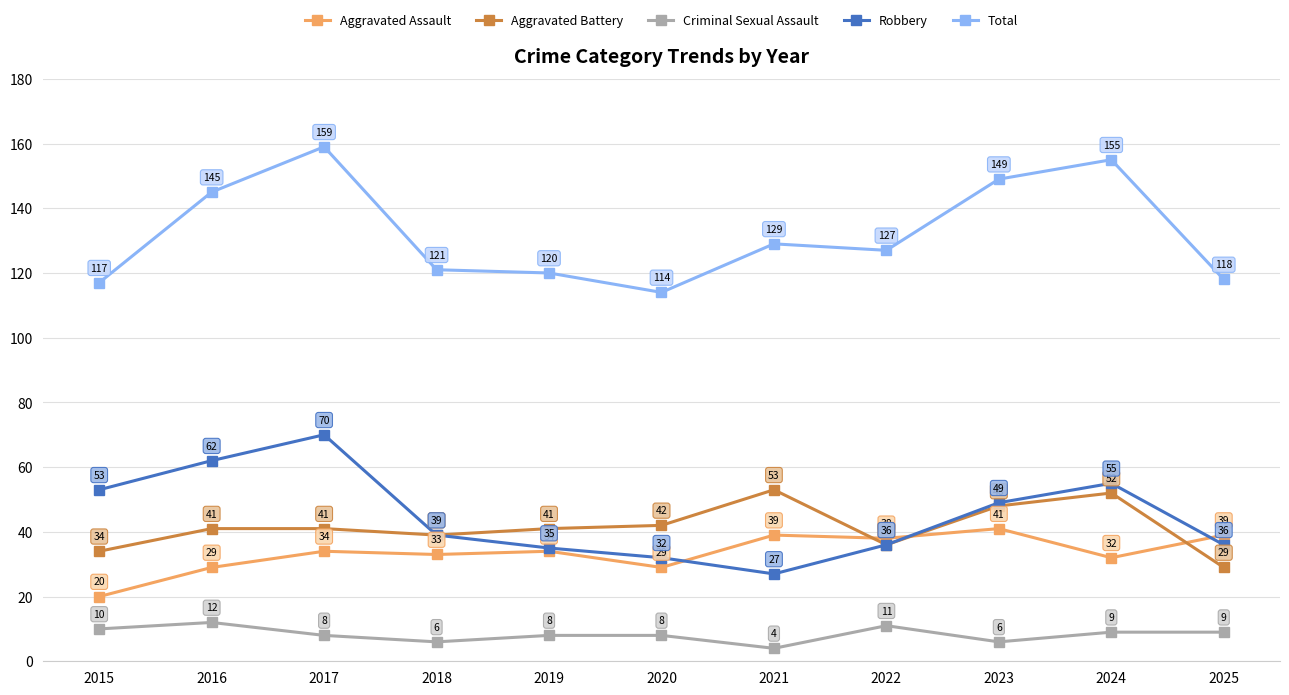

What is the difference between the maximum and minimum values in the Aggravated Assault series?

21